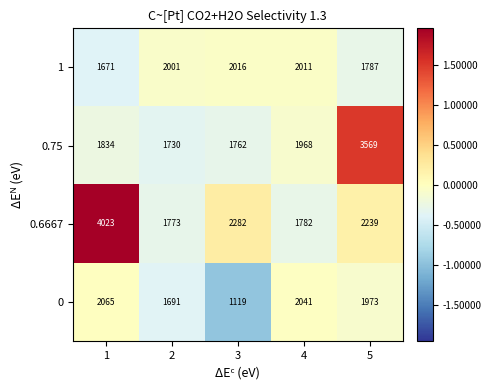

Rank the series by their maximum value, from lowest to highest.

1, 0, 0.75, 0.6667